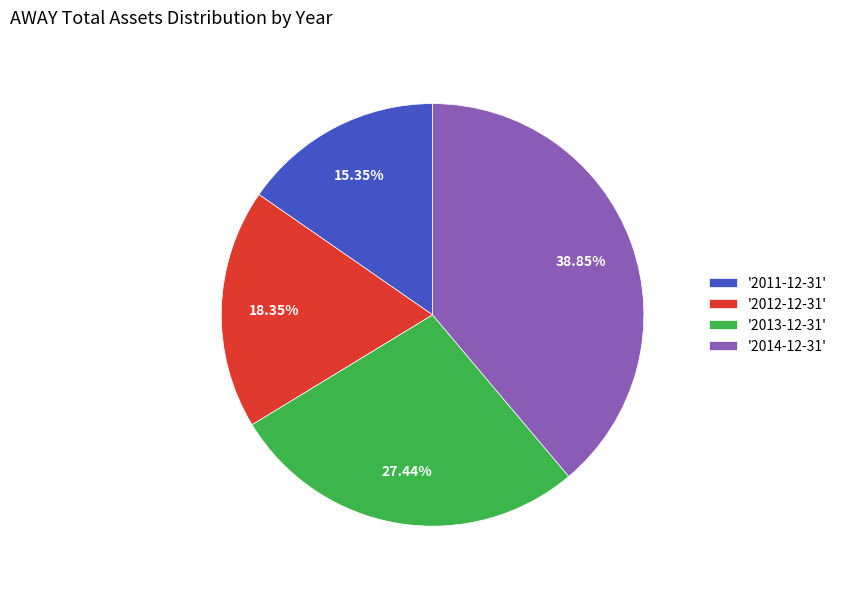

Is there any slice that represents more than half of the pie?

No